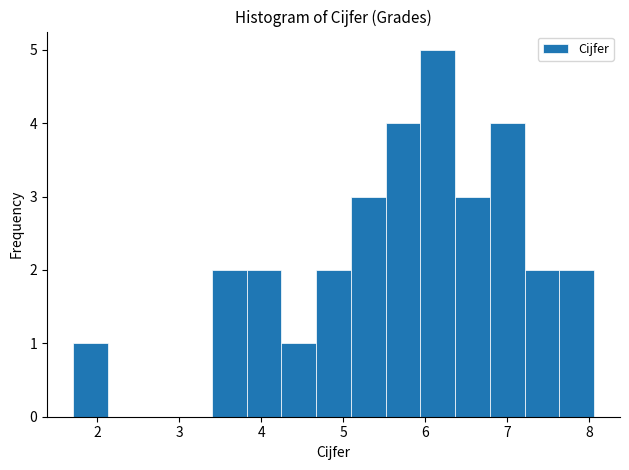

Reading left to right, transcribe this chart: for each bar, give the range it covers on the x-axis and its height. Neither the bar edges nor the heights are printed on the chart, so give them approximately, as read against the axes.

1.7 to 2.1: 1
2.1 to 2.6: 0
2.6 to 3.0: 0
3.0 to 3.4: 0
3.4 to 3.8: 2
3.8 to 4.2: 2
4.2 to 4.7: 1
4.7 to 5.1: 2
5.1 to 5.5: 3
5.5 to 5.9: 4
5.9 to 6.4: 5
6.4 to 6.8: 3
6.8 to 7.2: 4
7.2 to 7.6: 2
7.6 to 8.1: 2